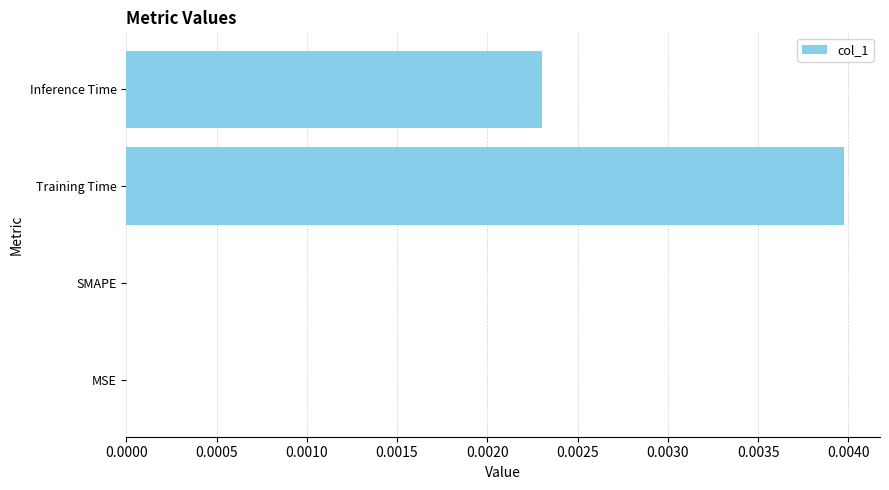

The chart shows a value of 0.0 at MSE. True or false?

True